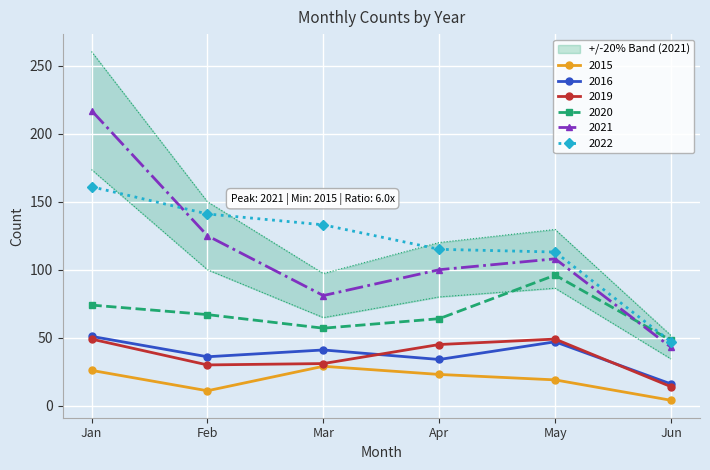

Is the value of 2015 at Jun greater than the value of 2019 at May?

No